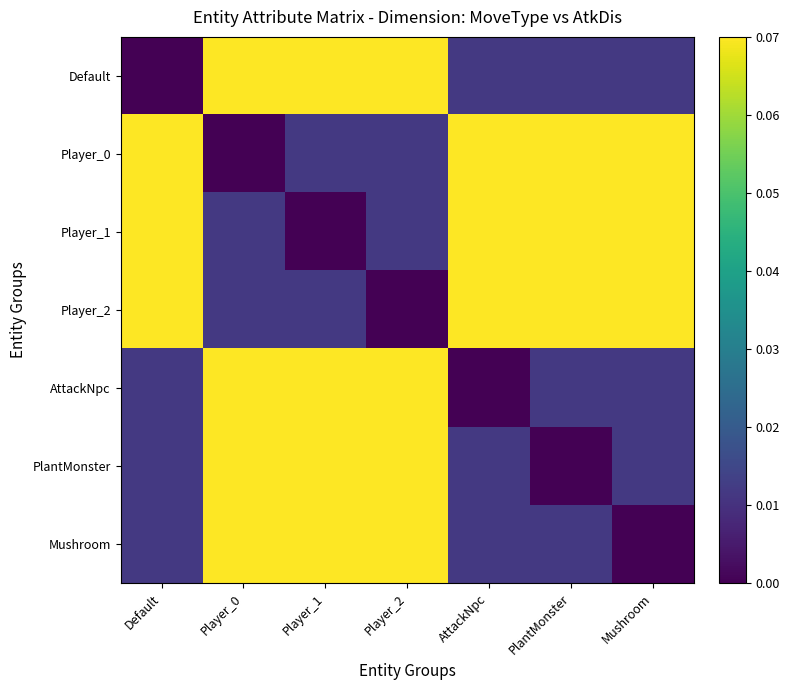

Reading left to right, extract all data points from this chart.

Default: Default=0.0	Player_0=0.1	Player_1=0.1	Player_2=0.1	AttackNpc=0.0	PlantMonster=0.0	Mushroom=0.0
Player_0: Default=0.1	Player_0=0.0	Player_1=0.0	Player_2=0.0	AttackNpc=0.1	PlantMonster=0.1	Mushroom=0.1
Player_1: Default=0.1	Player_0=0.0	Player_1=0.0	Player_2=0.0	AttackNpc=0.1	PlantMonster=0.1	Mushroom=0.1
Player_2: Default=0.1	Player_0=0.0	Player_1=0.0	Player_2=0.0	AttackNpc=0.1	PlantMonster=0.1	Mushroom=0.1
AttackNpc: Default=0.0	Player_0=0.1	Player_1=0.1	Player_2=0.1	AttackNpc=0.0	PlantMonster=0.0	Mushroom=0.0
PlantMonster: Default=0.0	Player_0=0.1	Player_1=0.1	Player_2=0.1	AttackNpc=0.0	PlantMonster=0.0	Mushroom=0.0
Mushroom: Default=0.0	Player_0=0.1	Player_1=0.1	Player_2=0.1	AttackNpc=0.0	PlantMonster=0.0	Mushroom=0.0